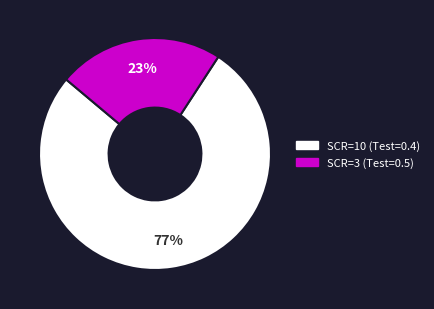

The SCR=3 slice represents 23% of the pie. True or false?

True